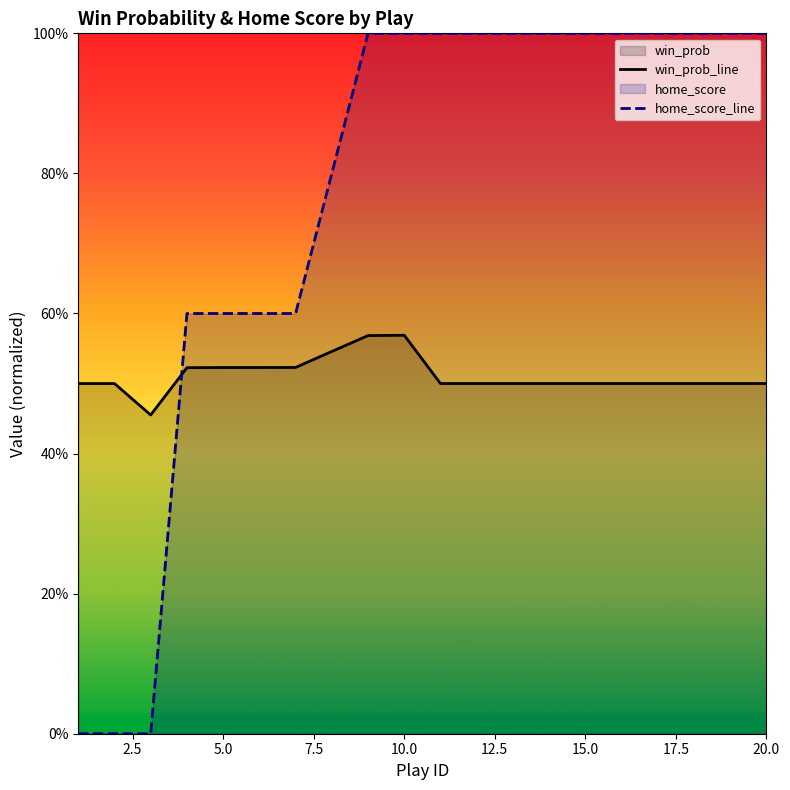

Rank the series by their maximum value, from lowest to highest.

win_prob_line, home_score_line